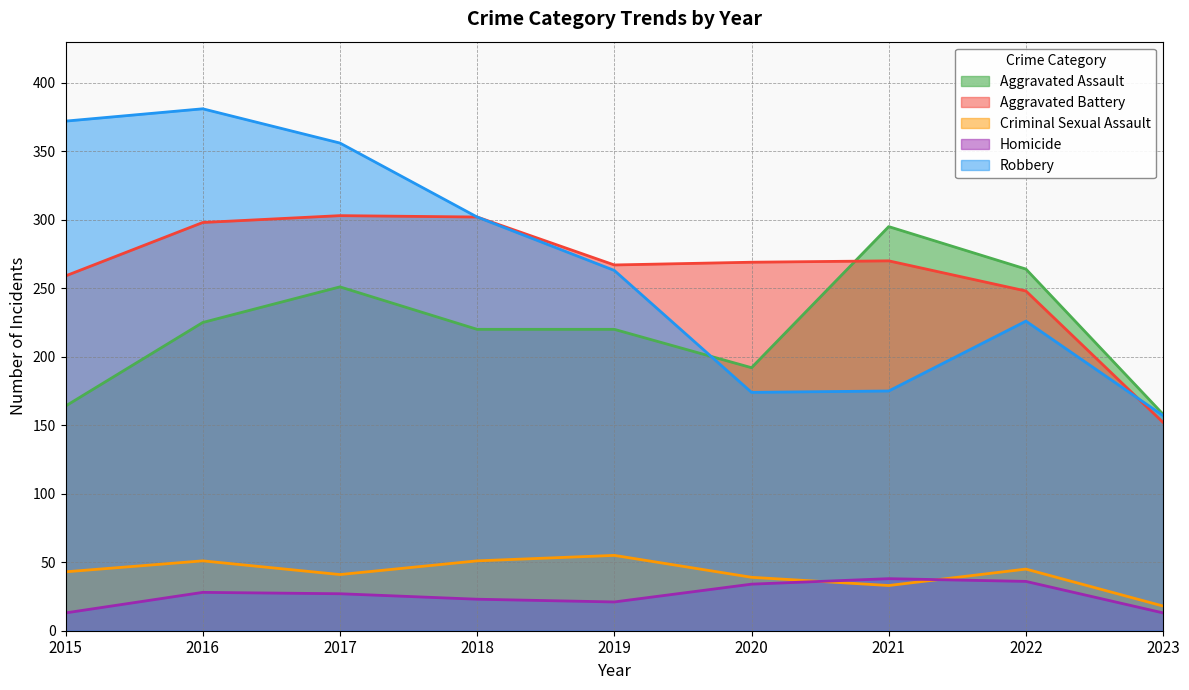

Reading right to left, transcribe all the data shown in this chart.

Aggravated Assault: 2023=158	2022=264	2021=295	2020=192	2019=220	2018=220	2017=251	2016=225	2015=164
Aggravated Battery: 2023=152	2022=248	2021=270	2020=269	2019=267	2018=302	2017=303	2016=298	2015=259
Criminal Sexual Assault: 2023=18	2022=45	2021=33	2020=39	2019=55	2018=51	2017=41	2016=51	2015=43
Homicide: 2023=13	2022=36	2021=38	2020=34	2019=21	2018=23	2017=27	2016=28	2015=13
Robbery: 2023=157	2022=226	2021=175	2020=174	2019=263	2018=302	2017=356	2016=381	2015=372